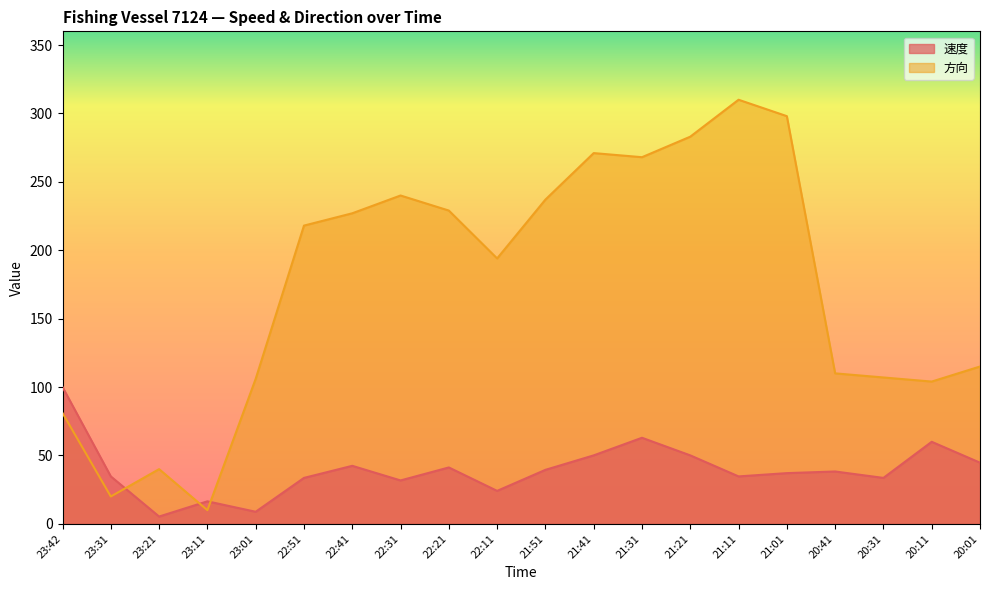

At which label is 速度 closest to 52?

21:41